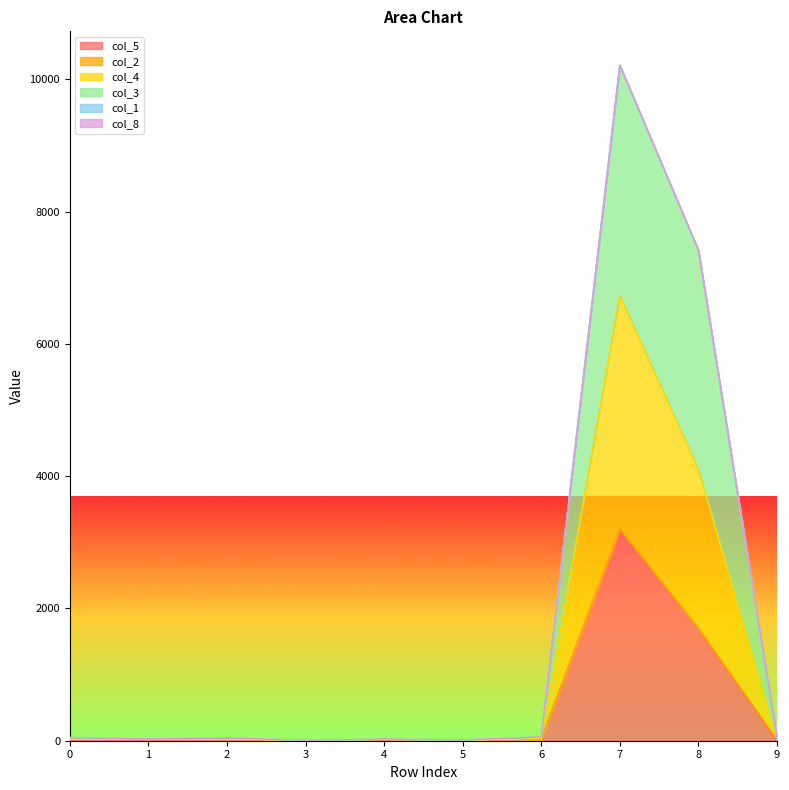

Between 4 and 6, which is larger?

6